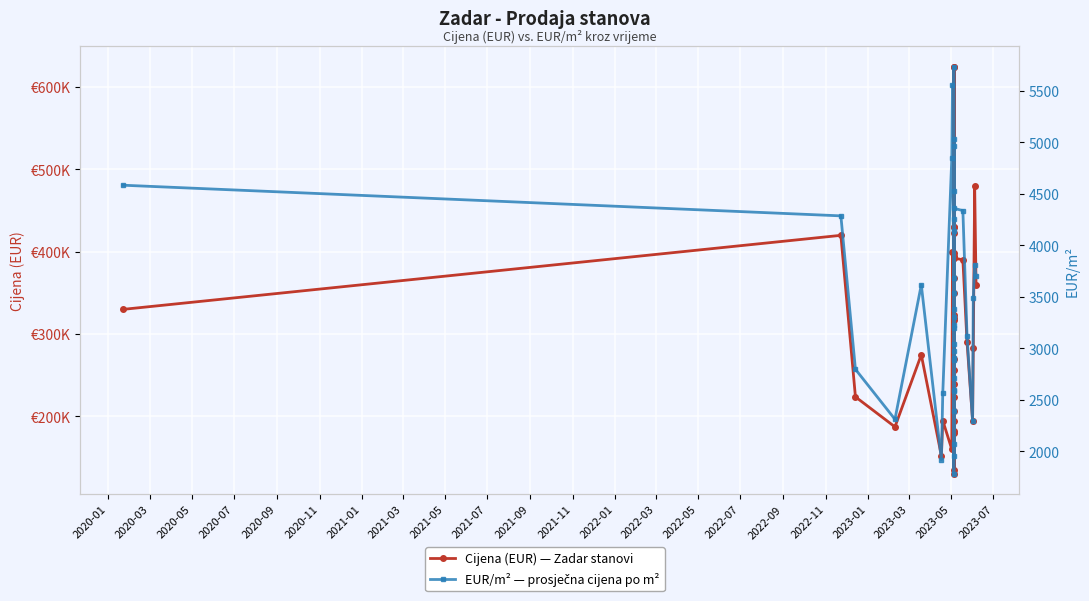

What is the difference between the second highest and second lowest values in the Cijena (EUR) series?

490000.0